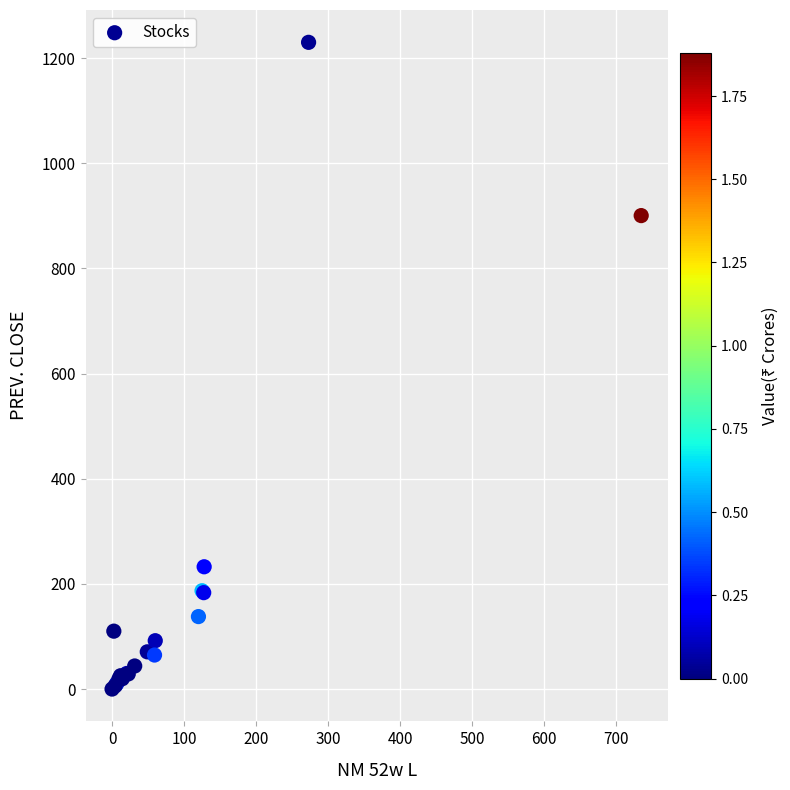

What Y value in the scatter plot is closest to 614?

900.4